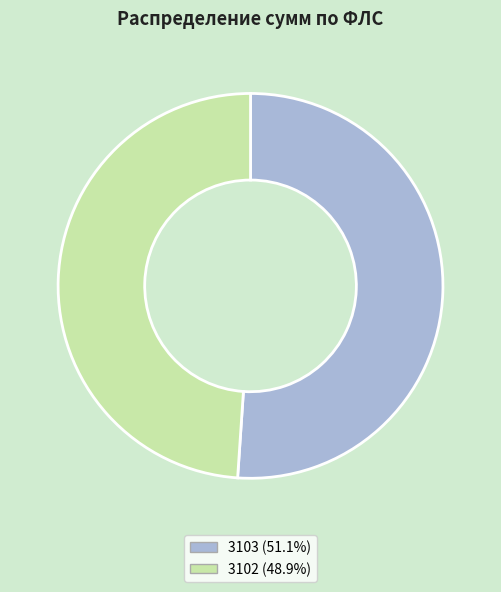

What is the largest slice in the pie chart?

3103